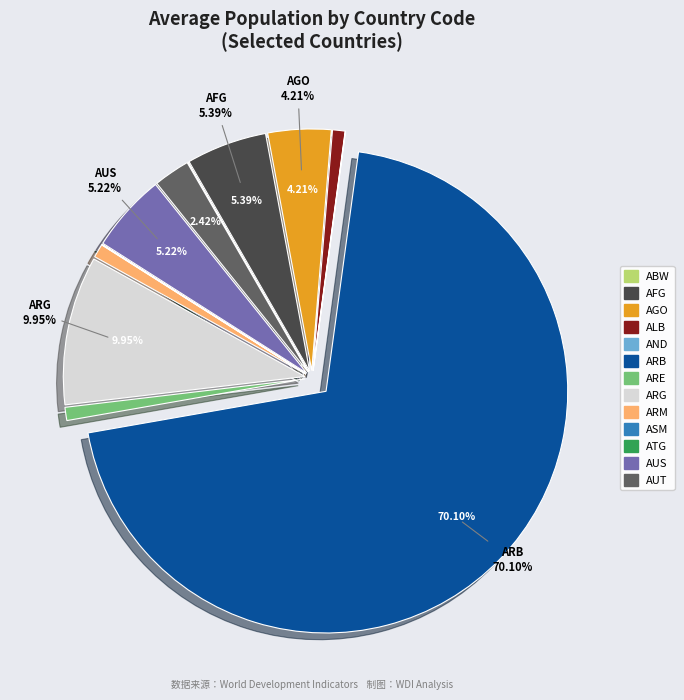

Which category accounts for the majority?

ARB